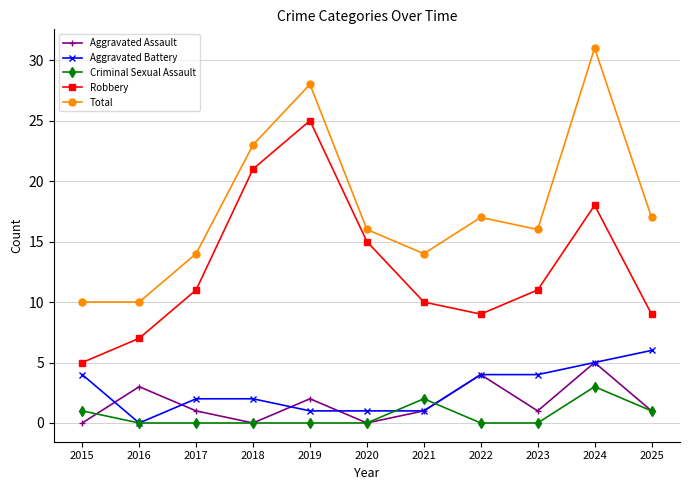

Reading left to right, transcribe all the data shown in this chart.

Aggravated Assault: 2015=0	2016=3	2017=1	2018=0	2019=2	2020=0	2021=1	2022=4	2023=1	2024=5	2025=1
Aggravated Battery: 2015=4	2016=0	2017=2	2018=2	2019=1	2020=1	2021=1	2022=4	2023=4	2024=5	2025=6
Criminal Sexual Assault: 2015=1	2016=0	2017=0	2018=0	2019=0	2020=0	2021=2	2022=0	2023=0	2024=3	2025=1
Robbery: 2015=5	2016=7	2017=11	2018=21	2019=25	2020=15	2021=10	2022=9	2023=11	2024=18	2025=9
Total: 2015=10	2016=10	2017=14	2018=23	2019=28	2020=16	2021=14	2022=17	2023=16	2024=31	2025=17